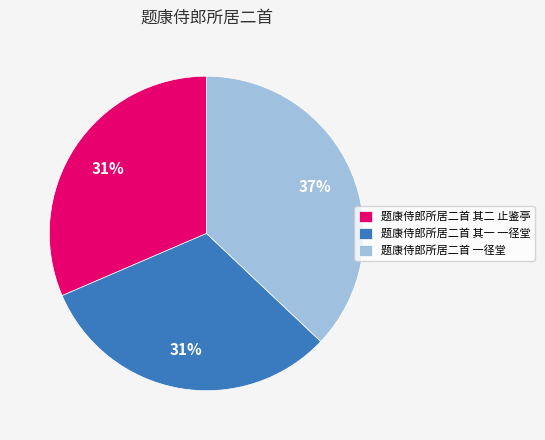

Count the number of slices in the pie.

3